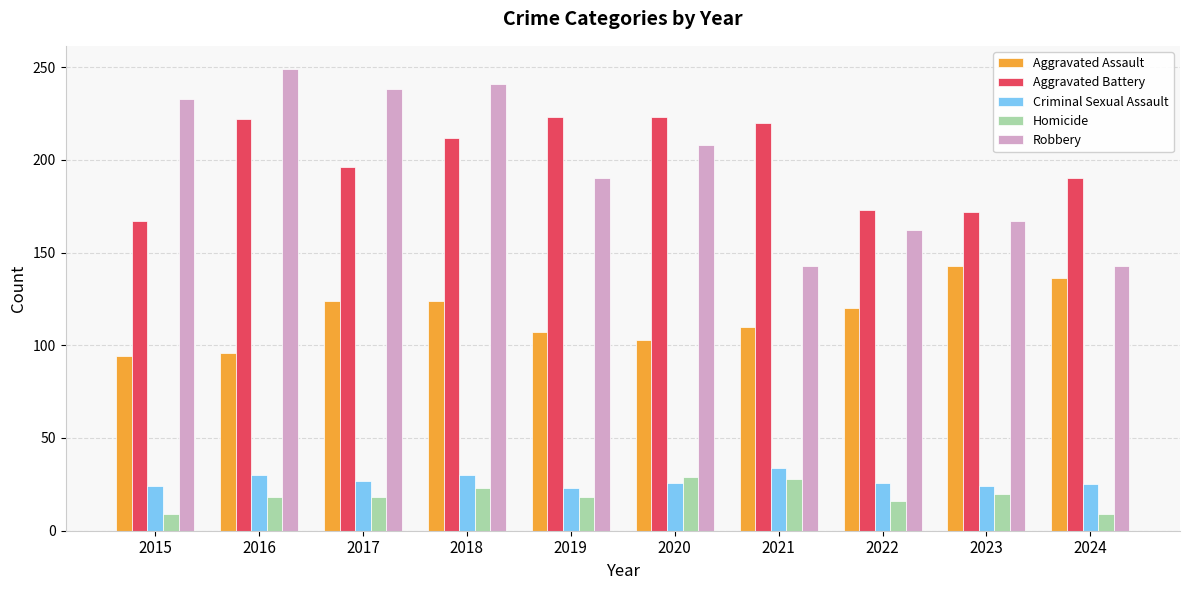

What is the difference between the maximum and minimum values in the Homicide series?

20